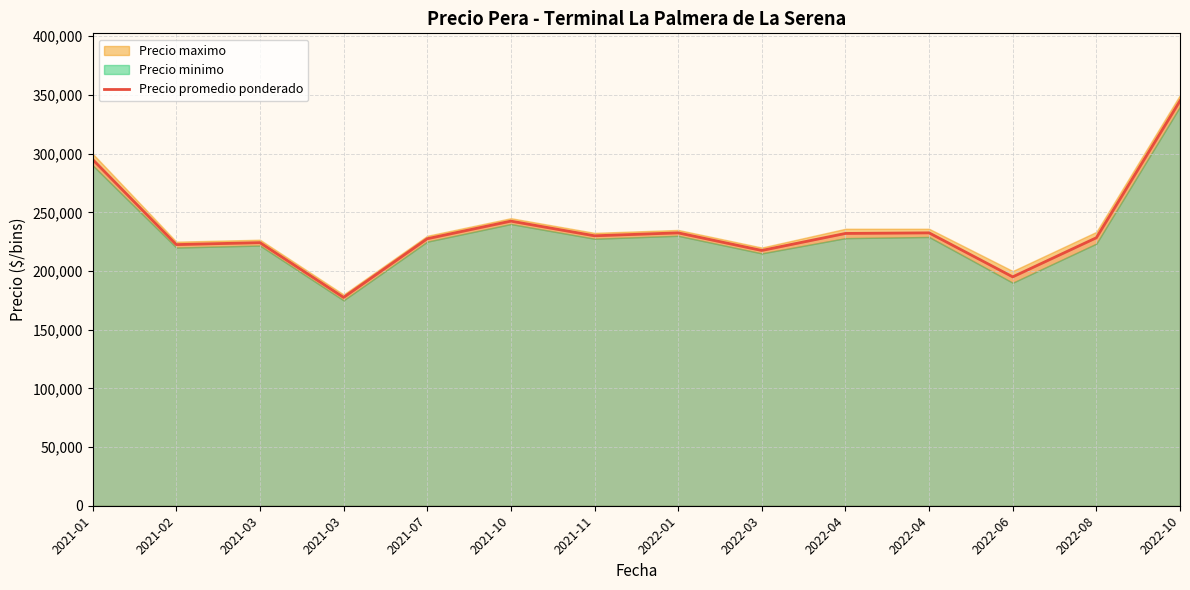

Reading left to right, extract all data points from this chart.

2021-01=295000.0	2021-02=222500.0	2021-03=224166.7	2021-03=177500.0	2021-07=227500.0	2021-10=242500.0	2021-11=230000.0	2022-01=232500.0	2022-03=217500.0	2022-04=232000.0	2022-04=232500.0	2022-06=195000.0	2022-08=228333.3	2022-10=345000.0